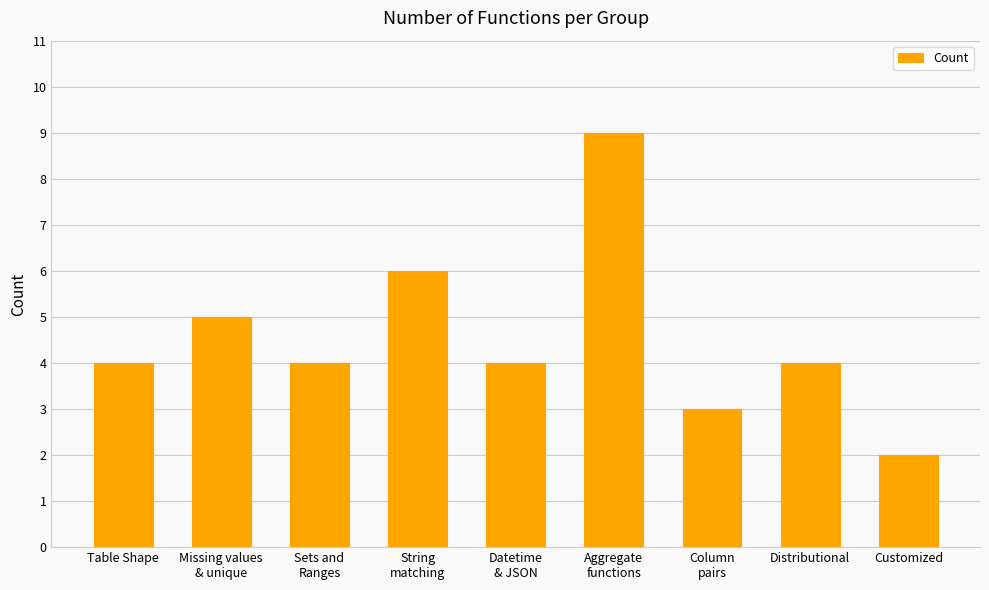

At which label is the value closest to 5?

Missing values
& unique